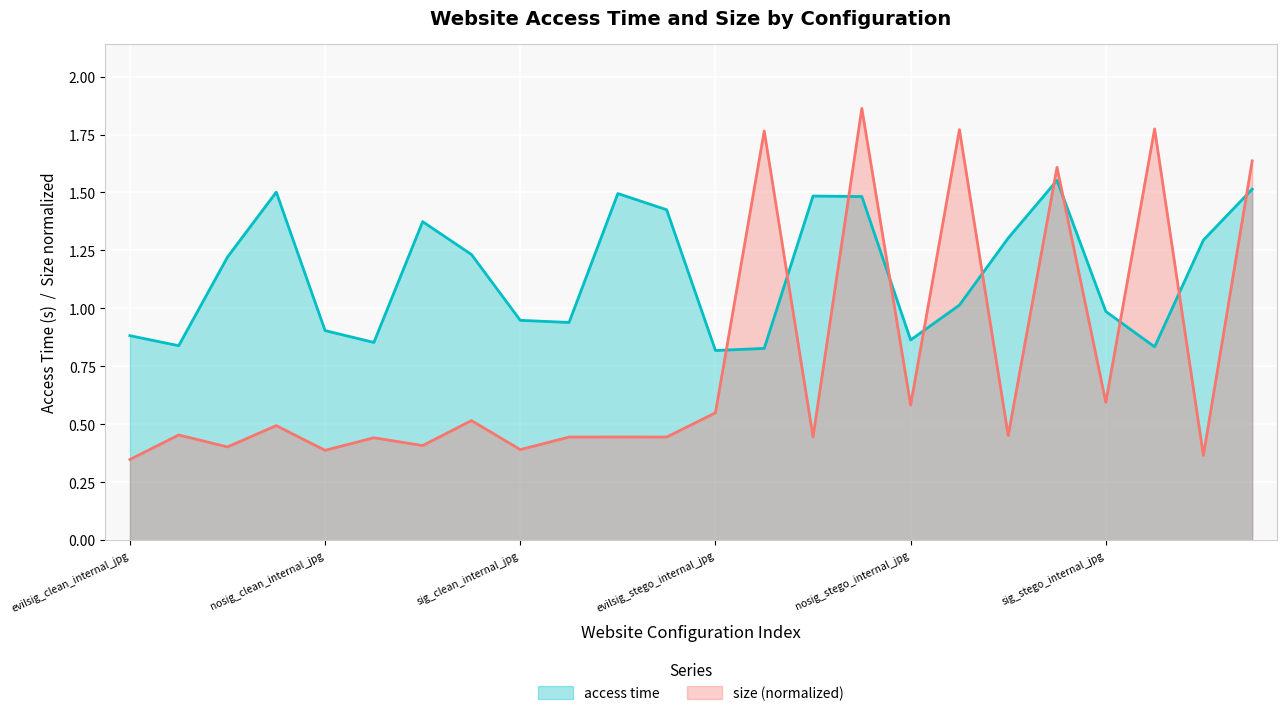

What is the lowest value of the size series?

0.3